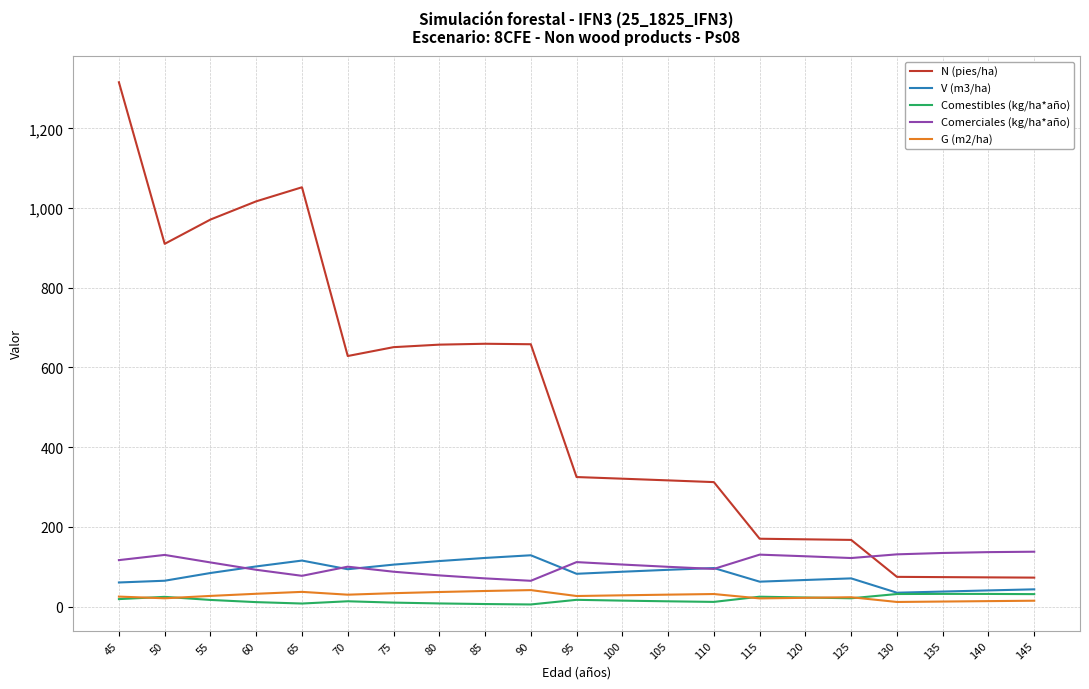

How many lines are shown in the chart?

5